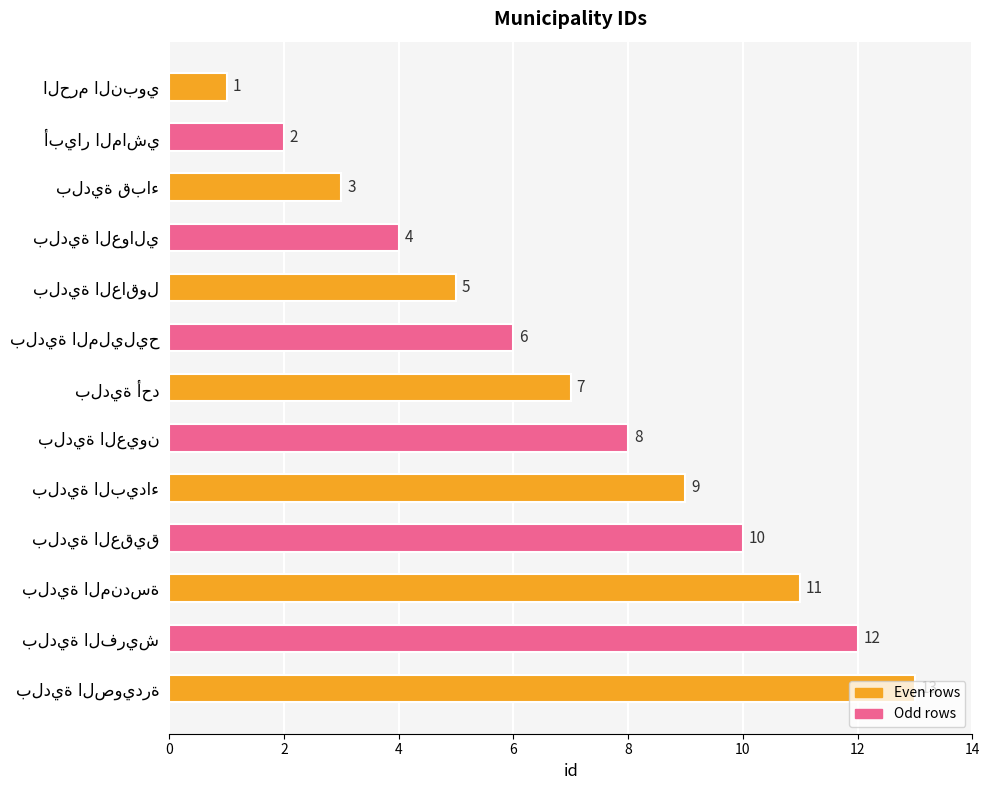

What is the value of the 1st bar from the top?

1